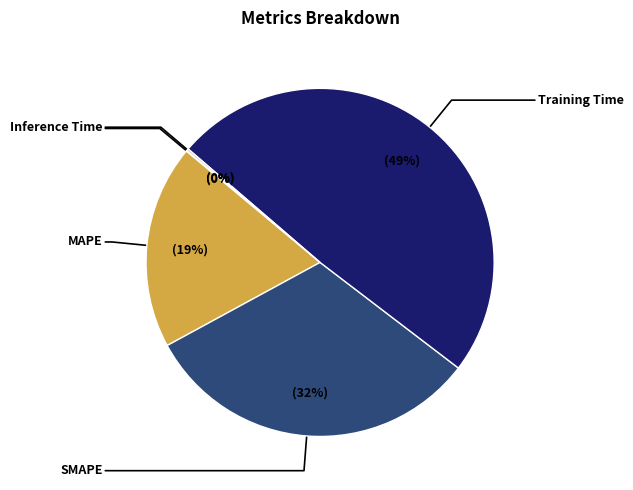

Does any single category account for the majority?

No